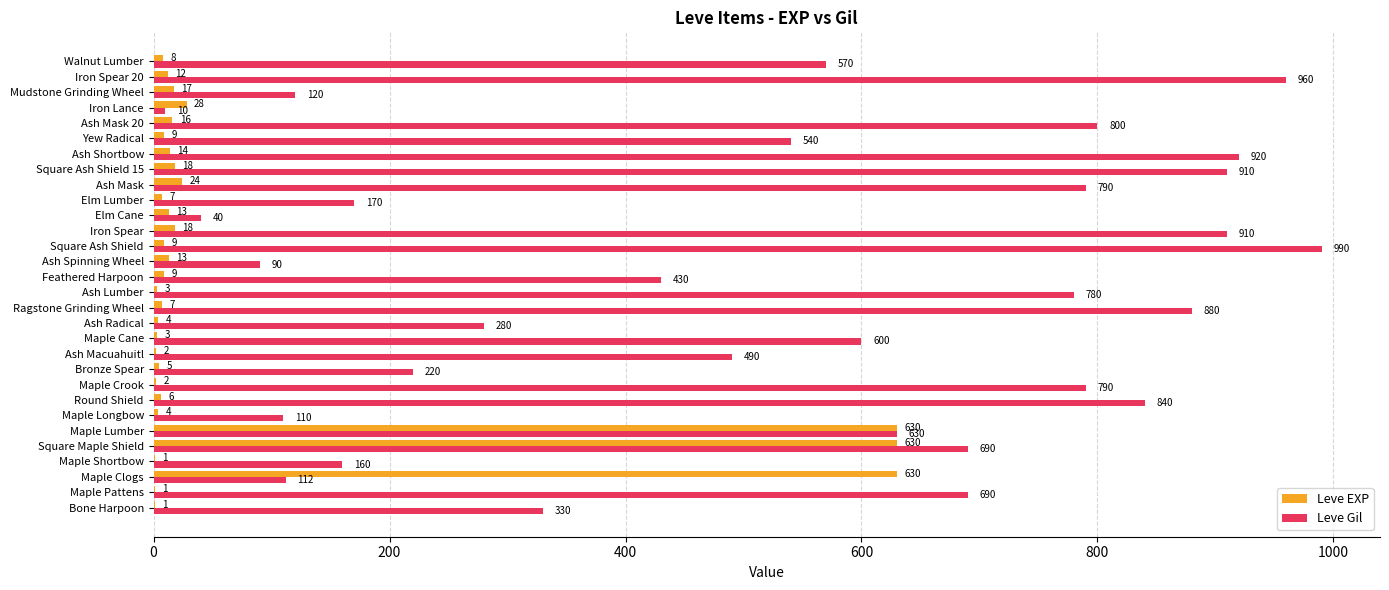

At which label is Leve EXP closest to 315?

Iron Lance